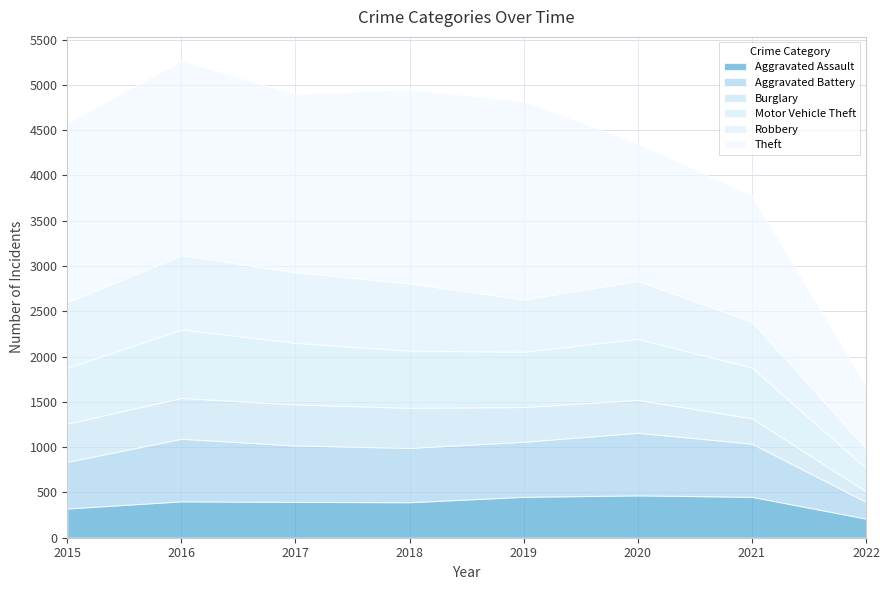

At which category does Robbery reach its first local peak?

2016